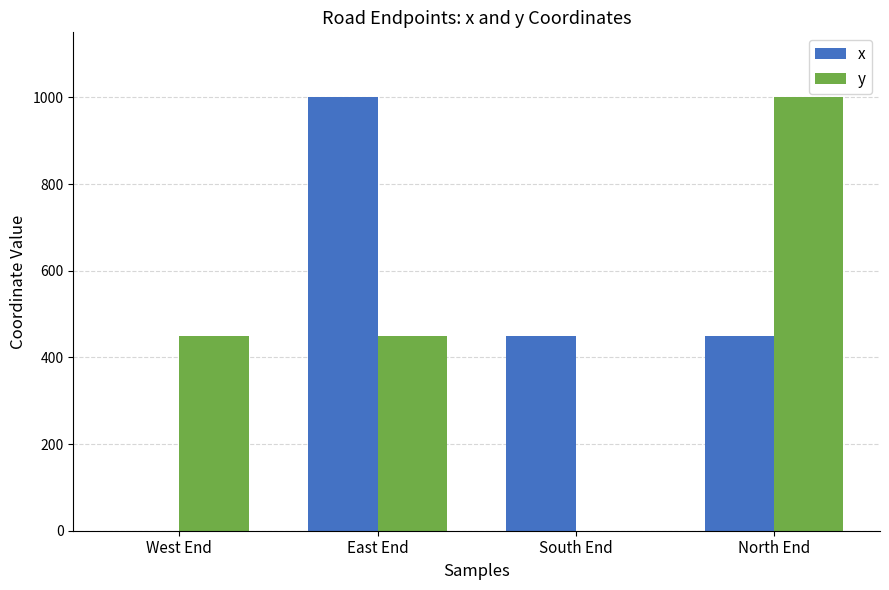

Is it true that x equals 347 at West End?

False